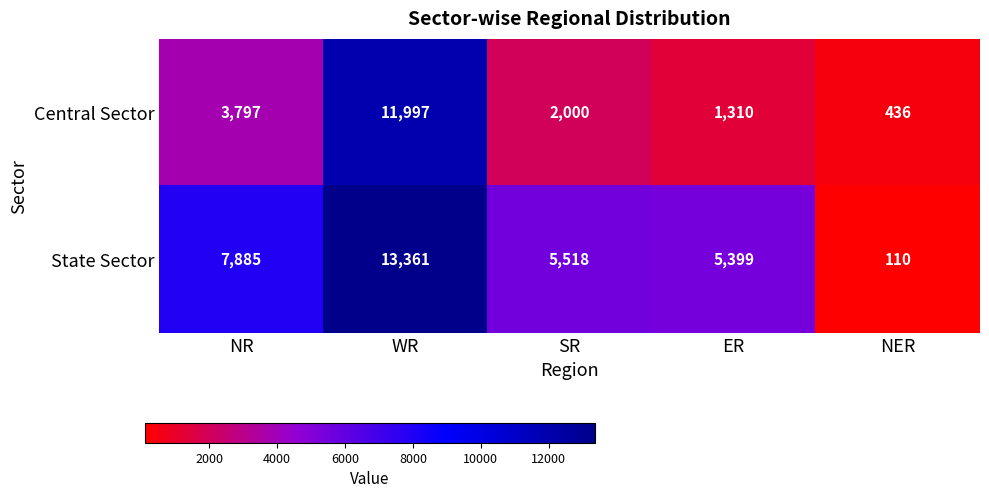

Rank the series at NER from highest to lowest value.

Central Sector, State Sector